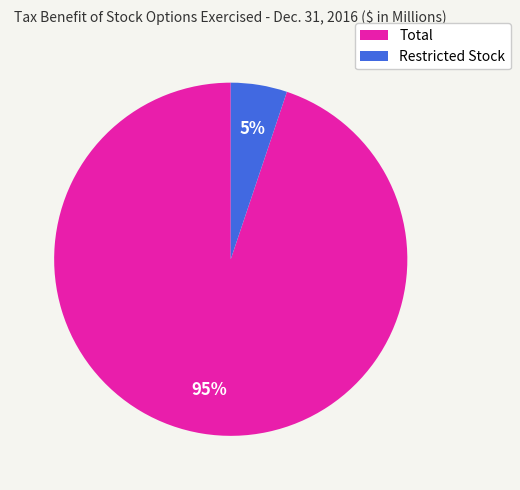

Does Restricted Stock account for over 50% of the chart?

No